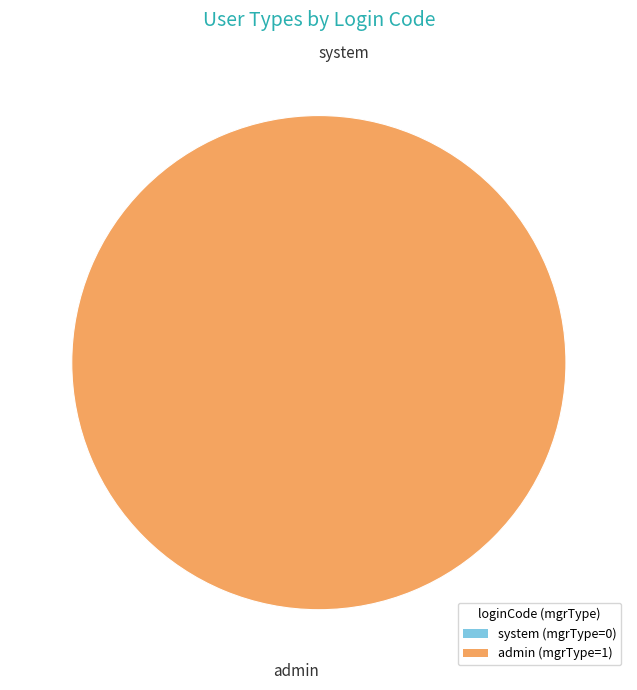

Is system the majority of the pie?

No